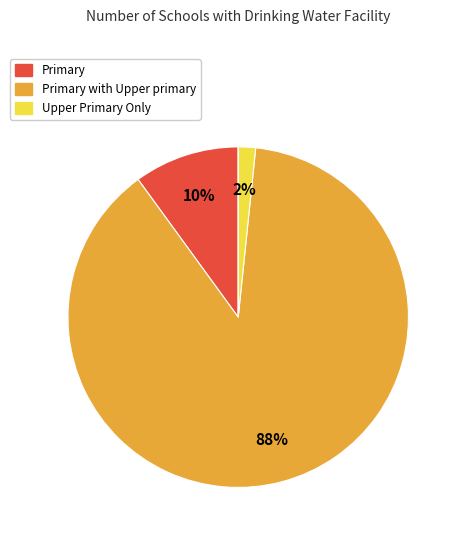

To the nearest percent, what is the difference between the largest and smallest slice percentages?

88%